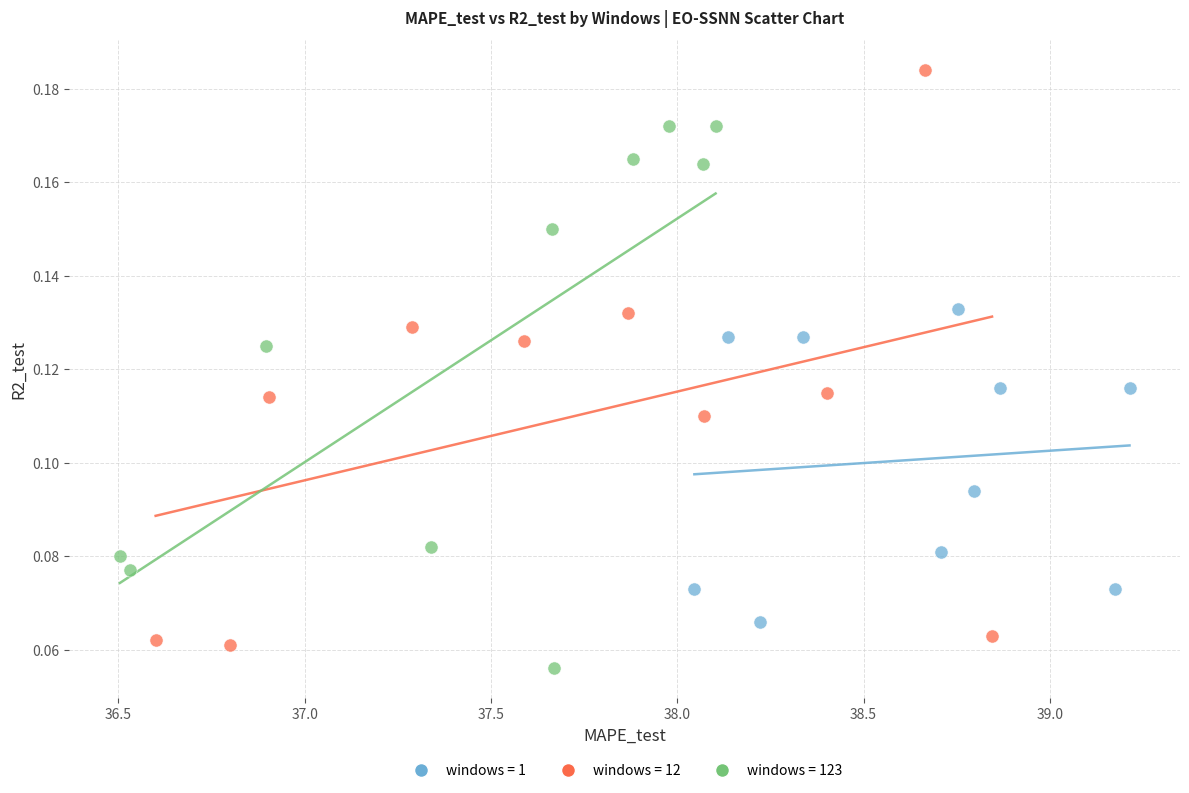

Which series has the largest Y range (max minus min)?

windows = 12